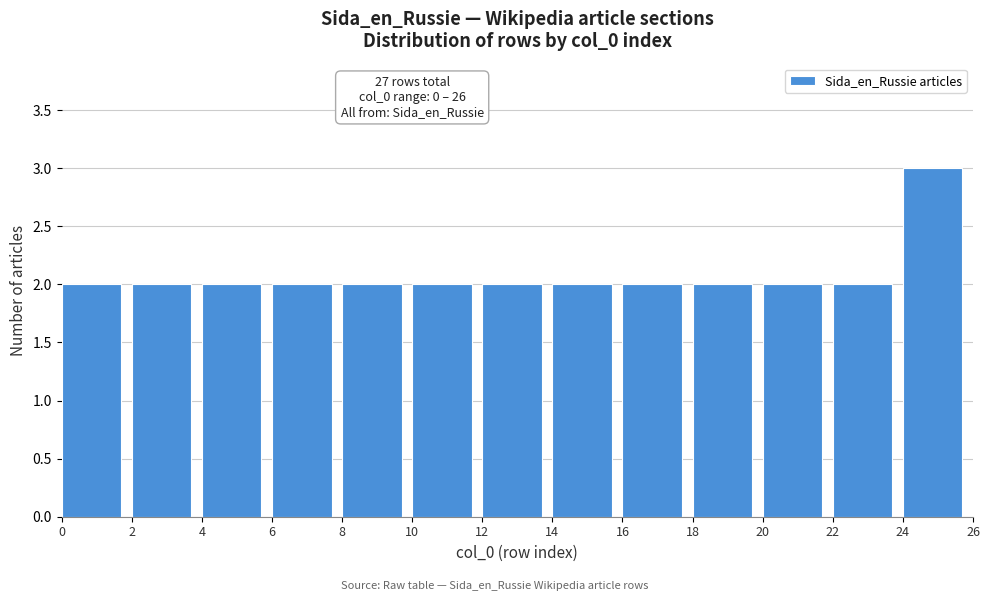

Which range on the x-axis has the tallest bar?

24 to 26